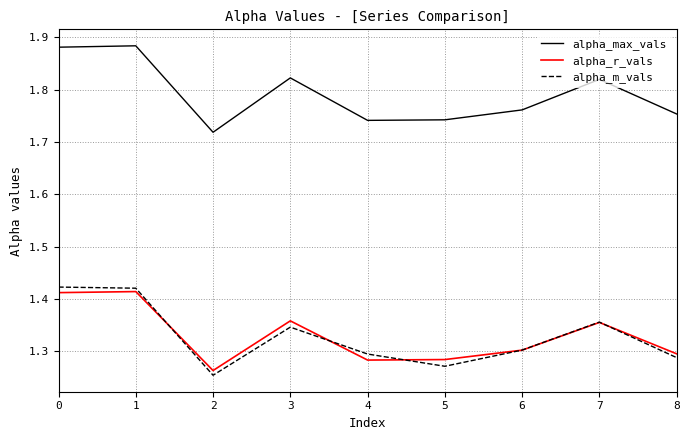

How many alpha_m_vals values are between 1 and 2?

9